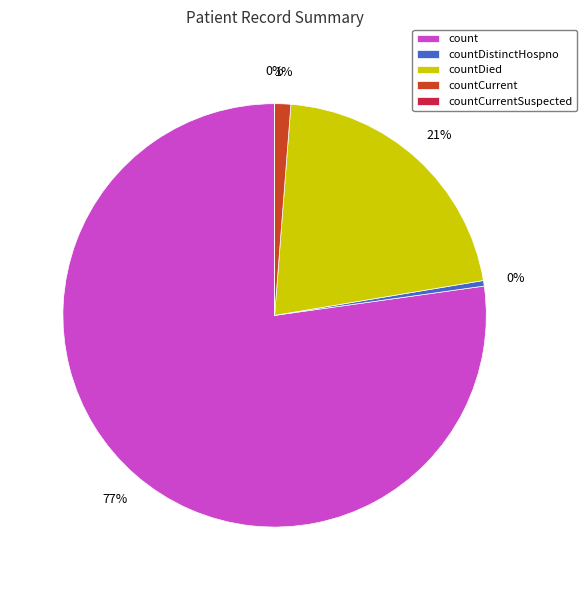

Which has a higher value, countCurrent or count?

count